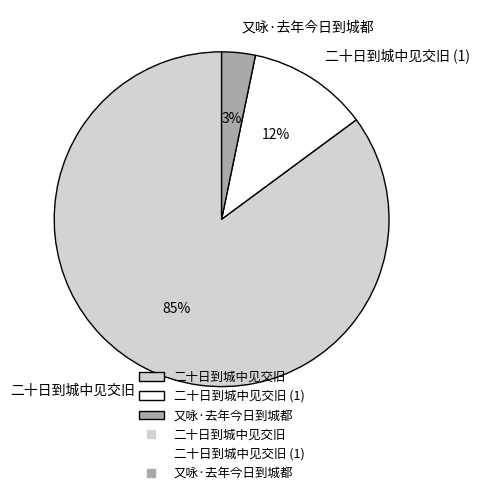

Count the number of slices in the pie.

3